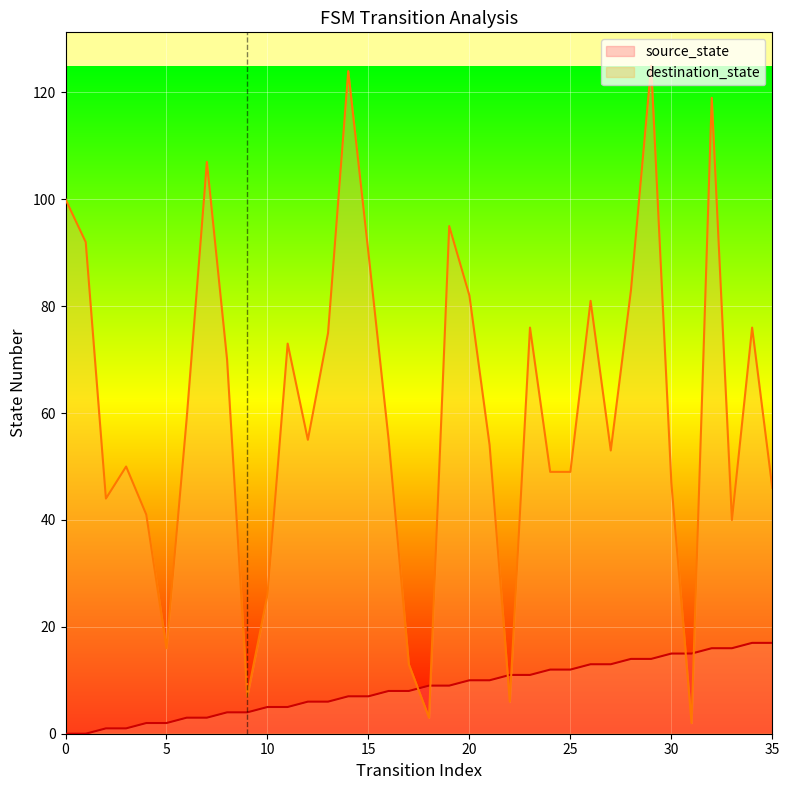

Rank the series by their maximum value, from lowest to highest.

source_state, destination_state